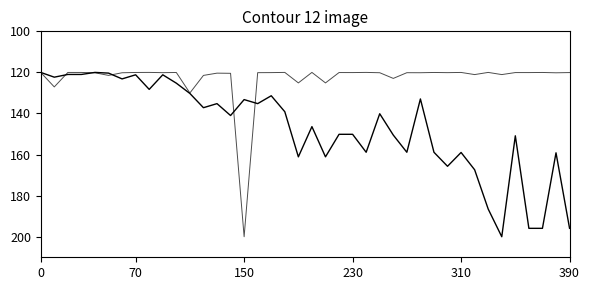

How many lines are shown in the chart?

2